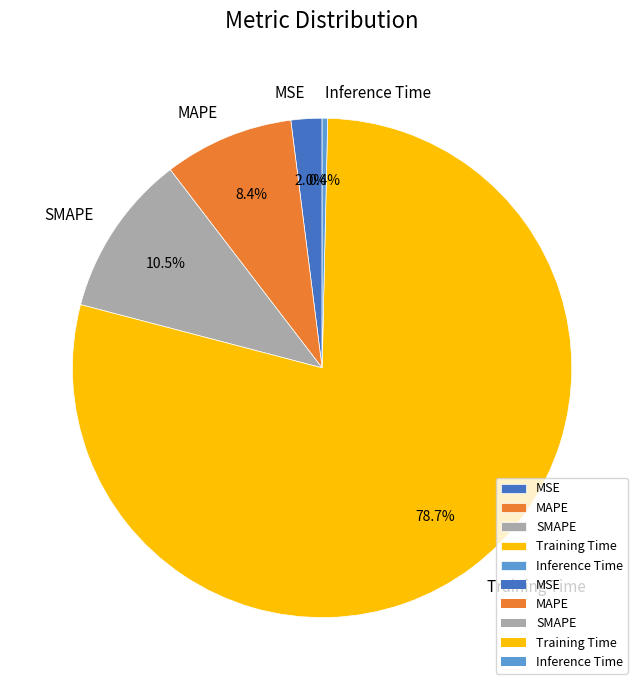

Combined, do MAPE and MSE account for over 50%?

No